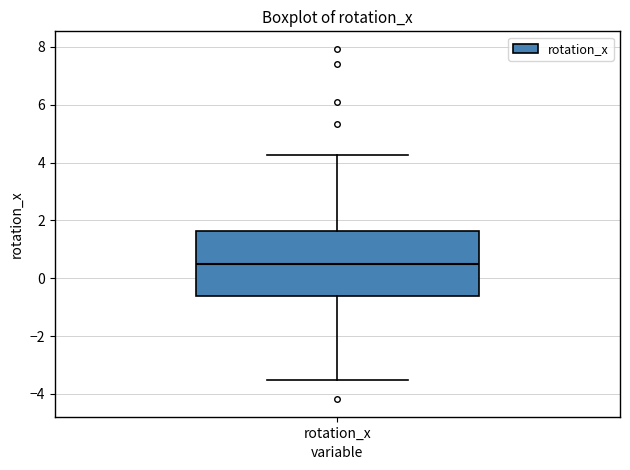

Transcribe this box plot: give where the median line is, the range the box spans, and where the two whiskers end, as read against the y-axis. The values are not printed on the chart, so give them approximately, as read against the axis.

median 0.4, box -0.6 to 1.6, whiskers -3.6 to 4.2